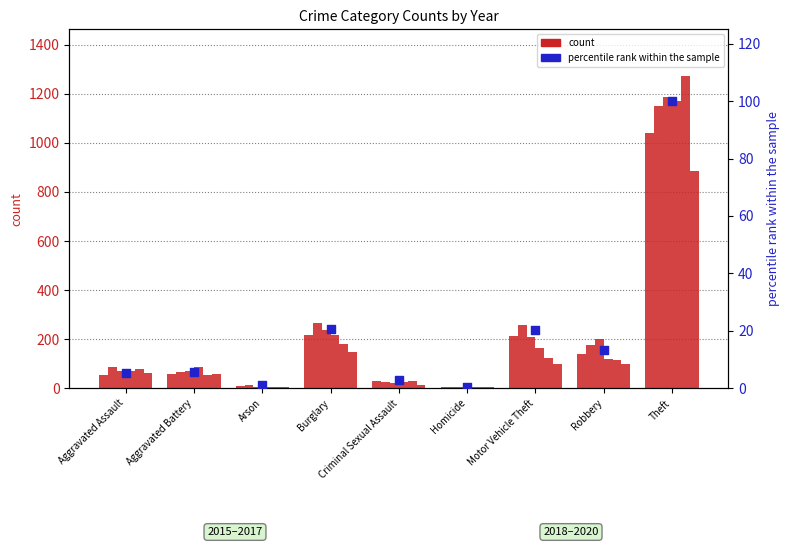

What is the change in value from Aggravated Assault to Homicide?

-4.9